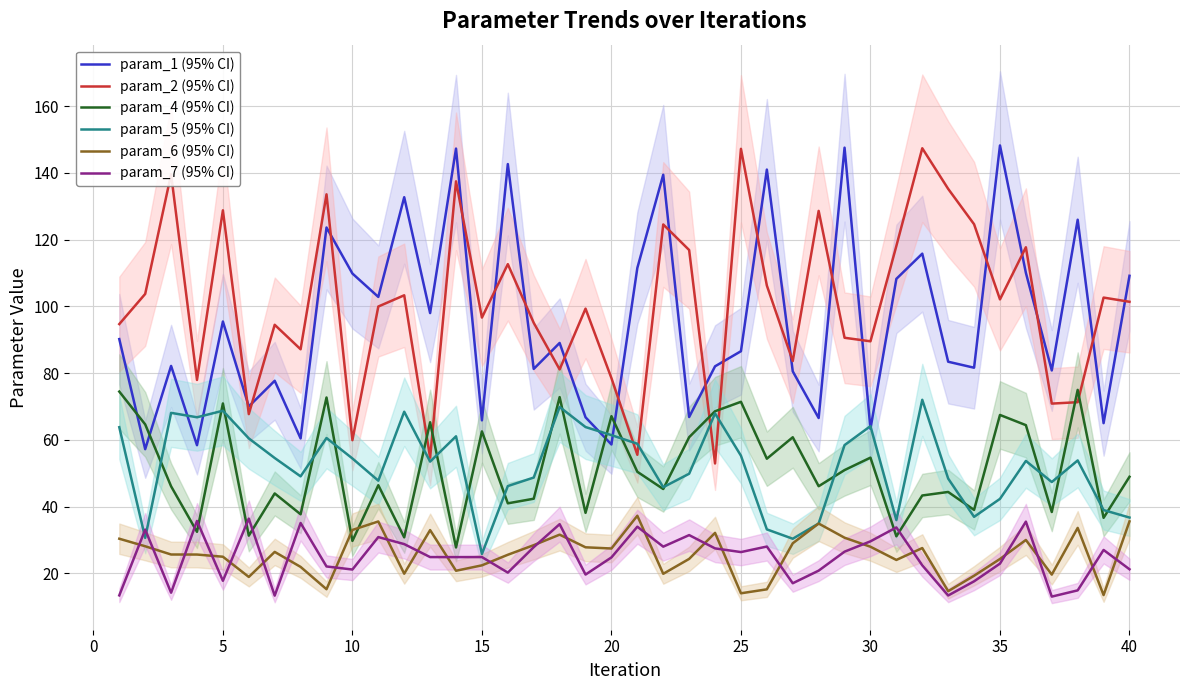

What is the highest value of the param_1 (95% CI) series?

148.2